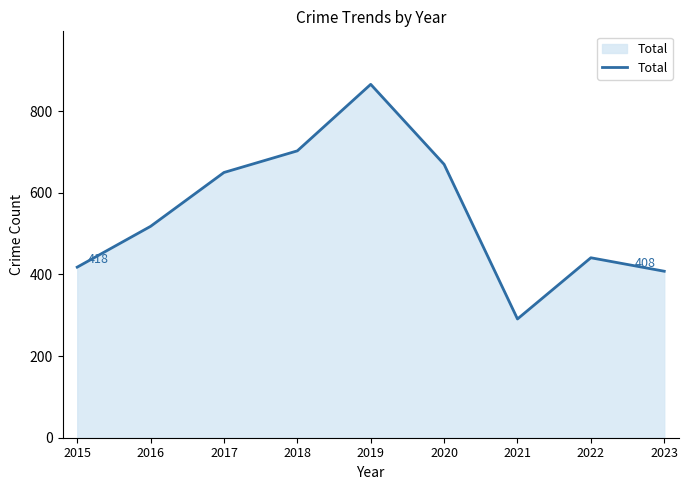

The chart shows a value of 700 at 2023. True or false?

False